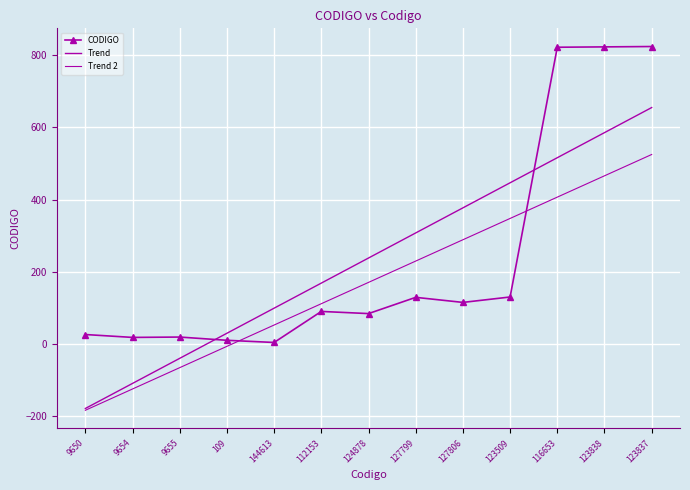

What is the total value across all series at 144613?

155.4